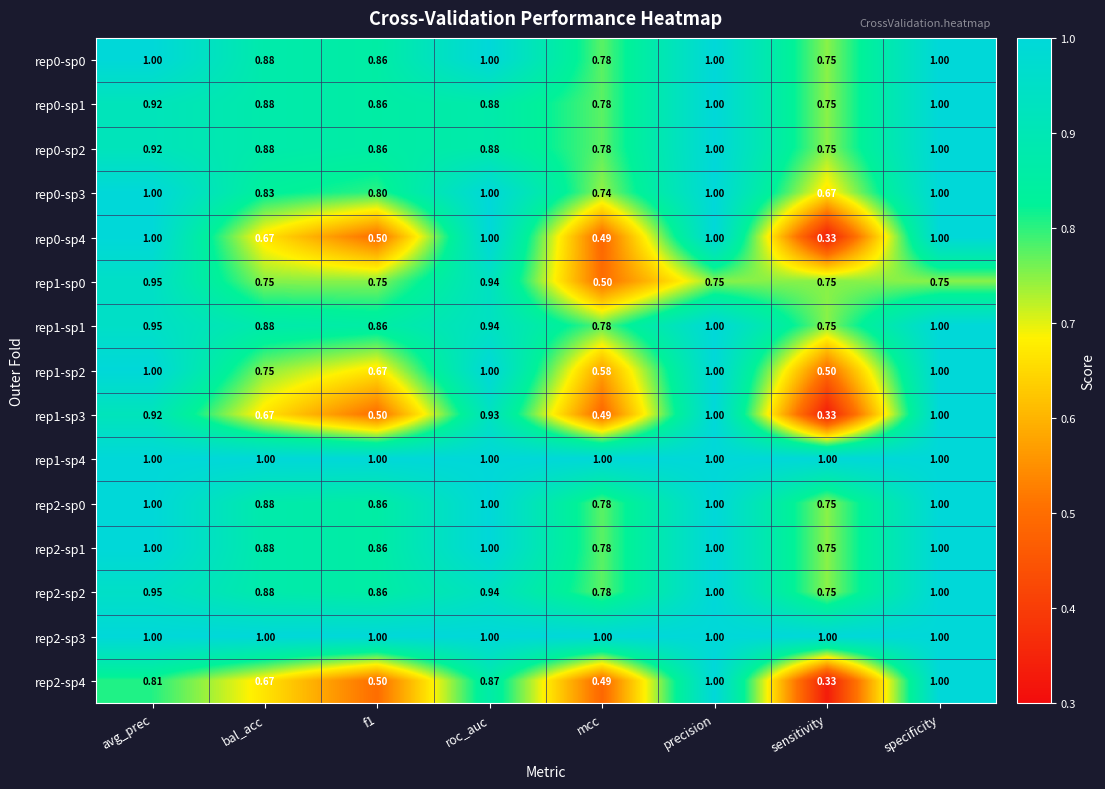

Is the value of rep0-sp3 at bal_acc greater than the value of rep1-sp3 at sensitivity?

Yes